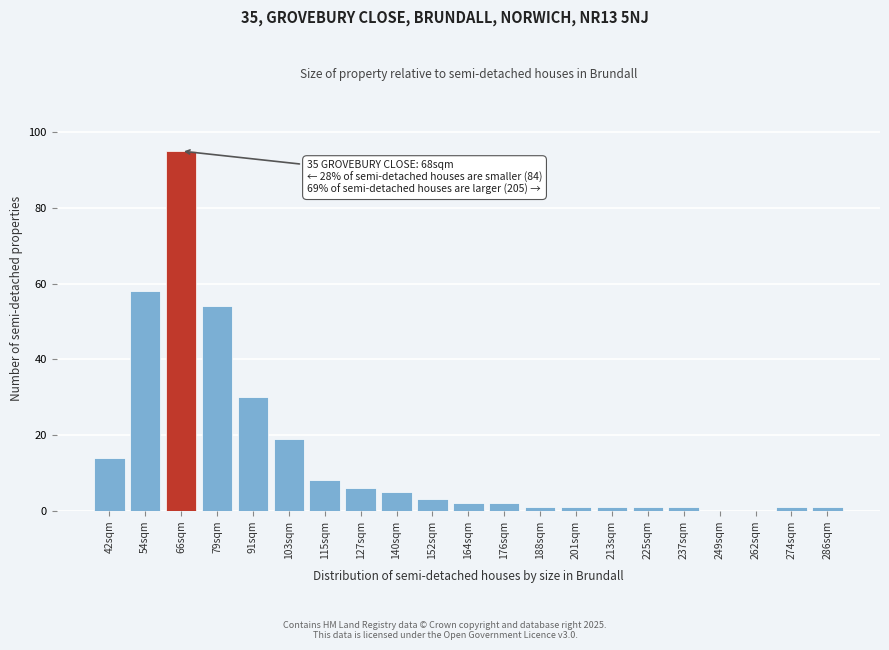

Reading left to right, extract all data points from this chart.

42sqm=14	54sqm=58	66sqm=95	79sqm=54	91sqm=30	103sqm=19	115sqm=8	127sqm=6	140sqm=5	152sqm=3	164sqm=2	176sqm=2	188sqm=1	201sqm=1	213sqm=1	225sqm=1	237sqm=1	249sqm=0	262sqm=0	274sqm=1	286sqm=1